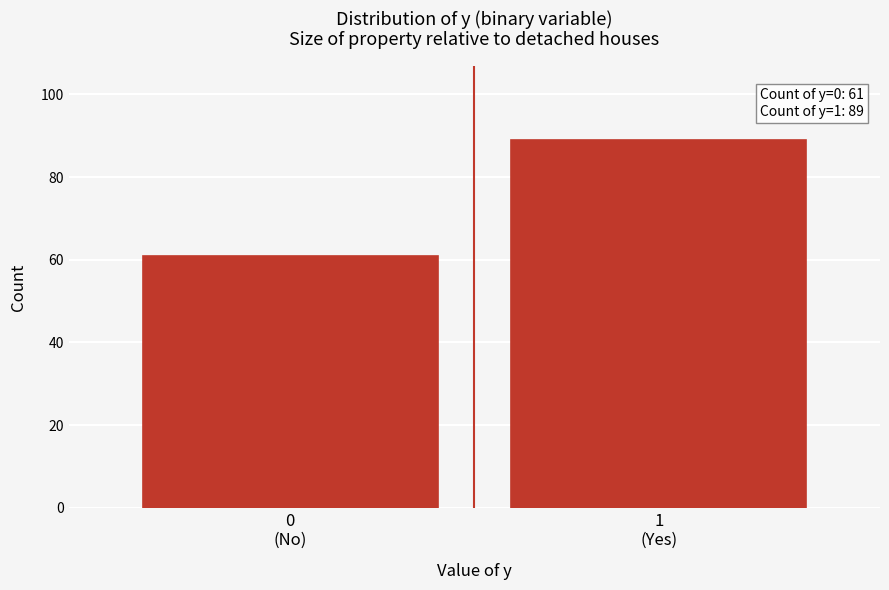

Reading left to right, transcribe all the data shown in this chart.

61	89